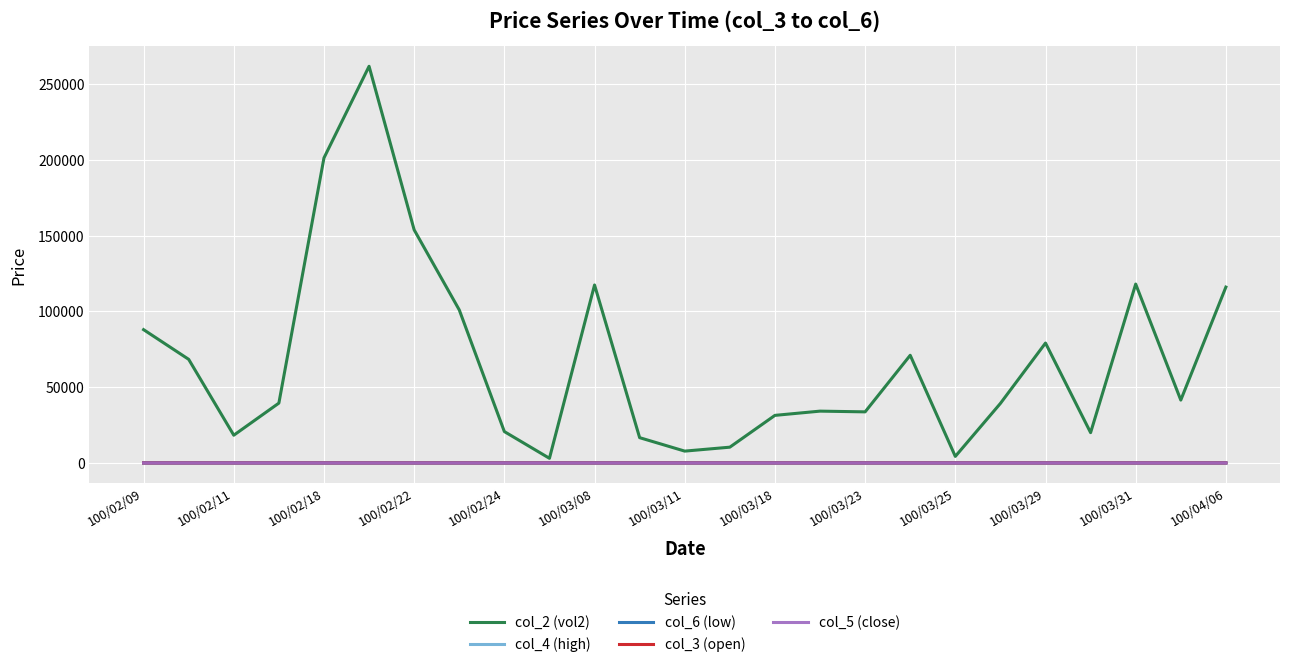

Which series has the widest spread of values?

col_2 (vol2)